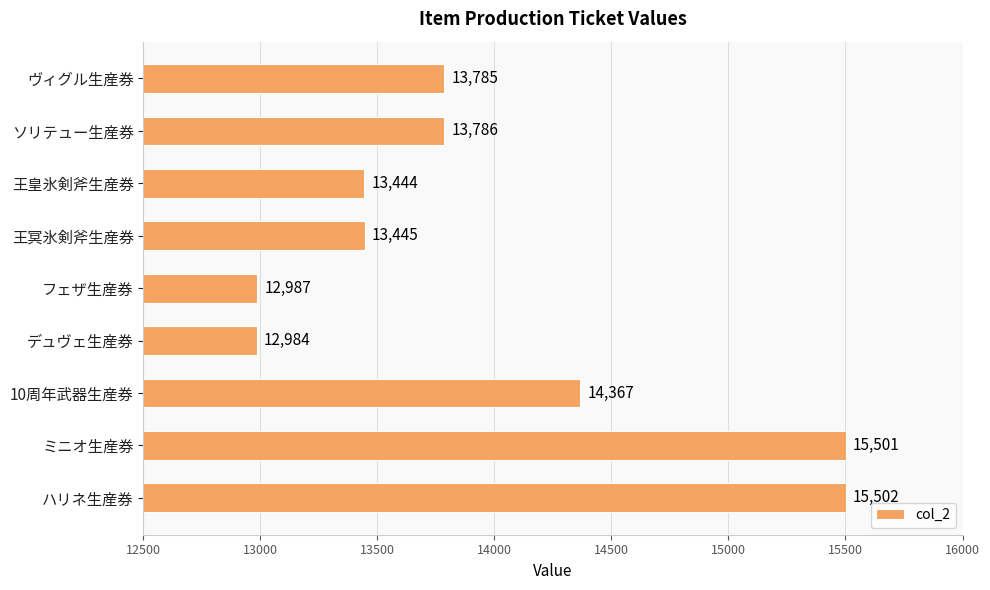

Reading top to bottom, extract all data points from this chart.

ヴィグル生産券=13785	ソリテュー生産券=13786	王皇氷剣斧生産券=13444	王冥氷剣斧生産券=13445	フェザ生産券=12987	デュヴェ生産券=12984	10周年武器生産券=14367	ミニオ生産券=15501	ハリネ生産券=15502